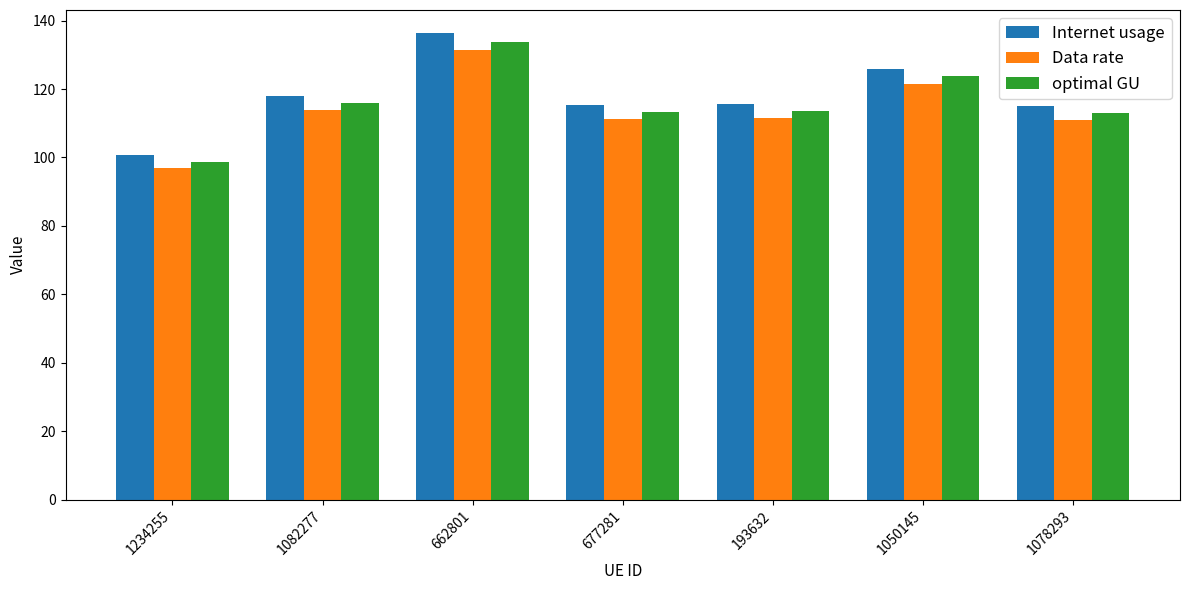

What is the total value across all series at 677281?

339.8